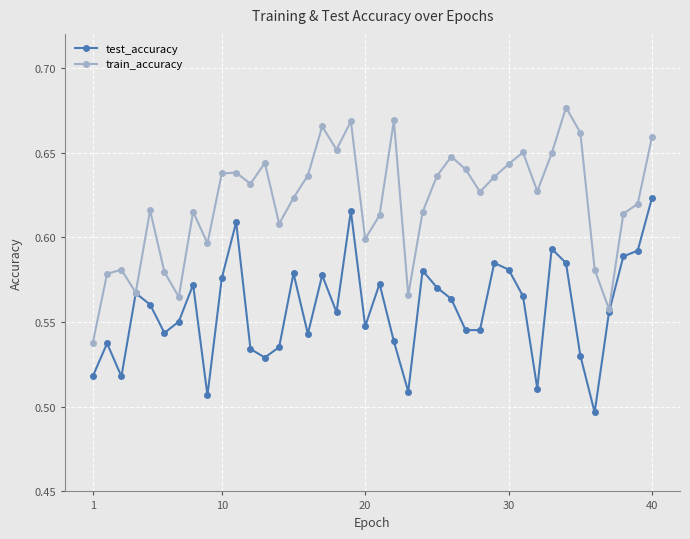

Count the test_accuracy values in the range 0 to 1.

40